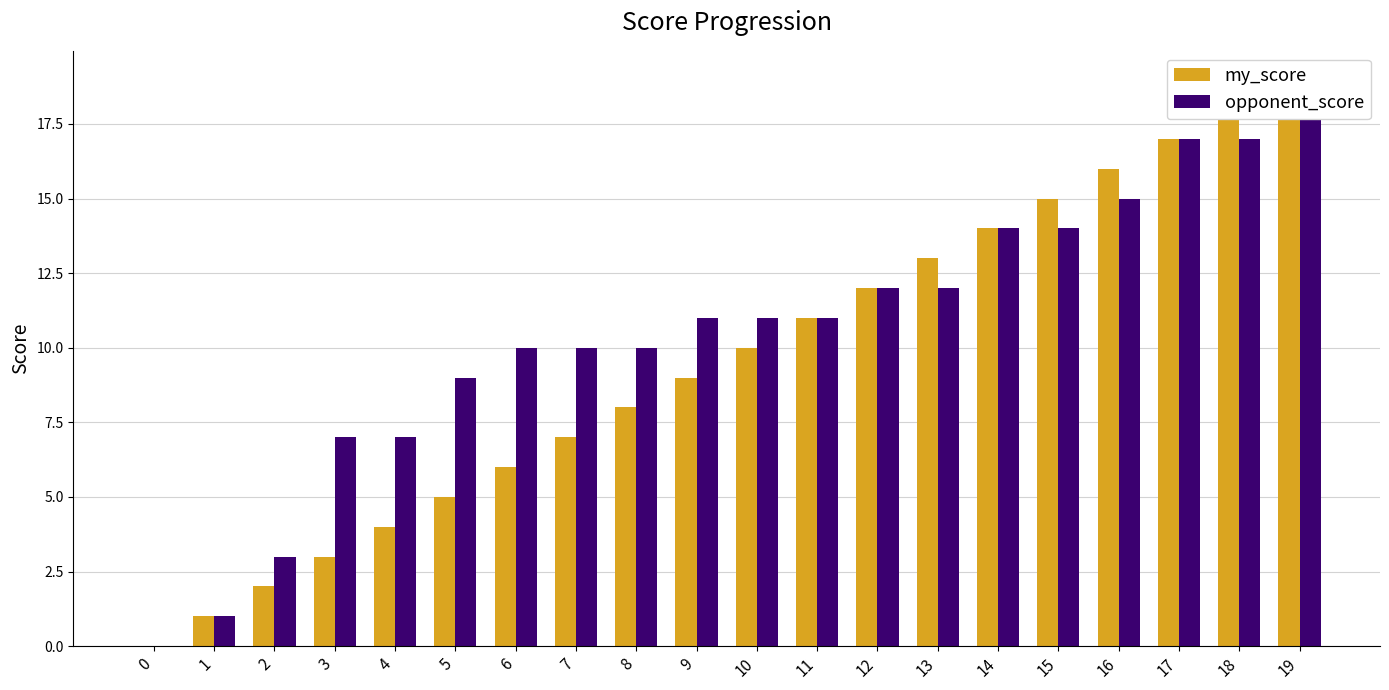

Which series changed the most between 2 and 16?

my_score